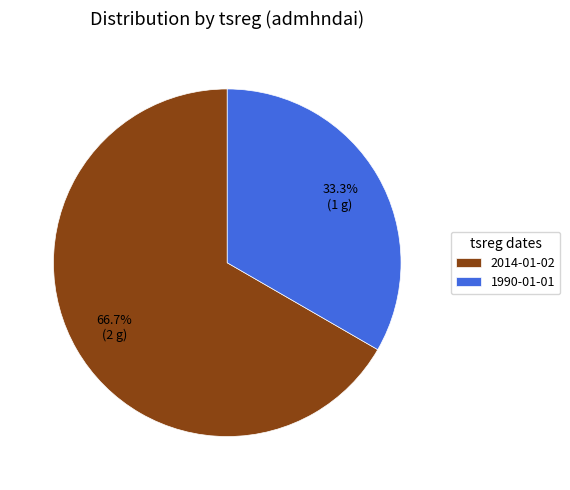

Is it true that 1990-01-01 is 40% of the pie?

False